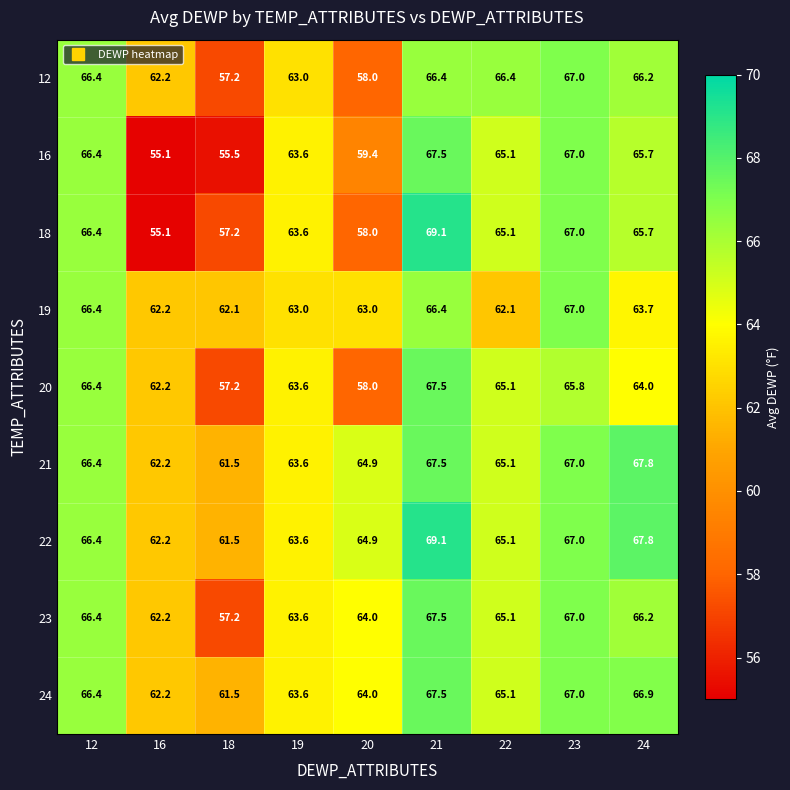

What is the difference between the highest and lowest values at 20?

6.9